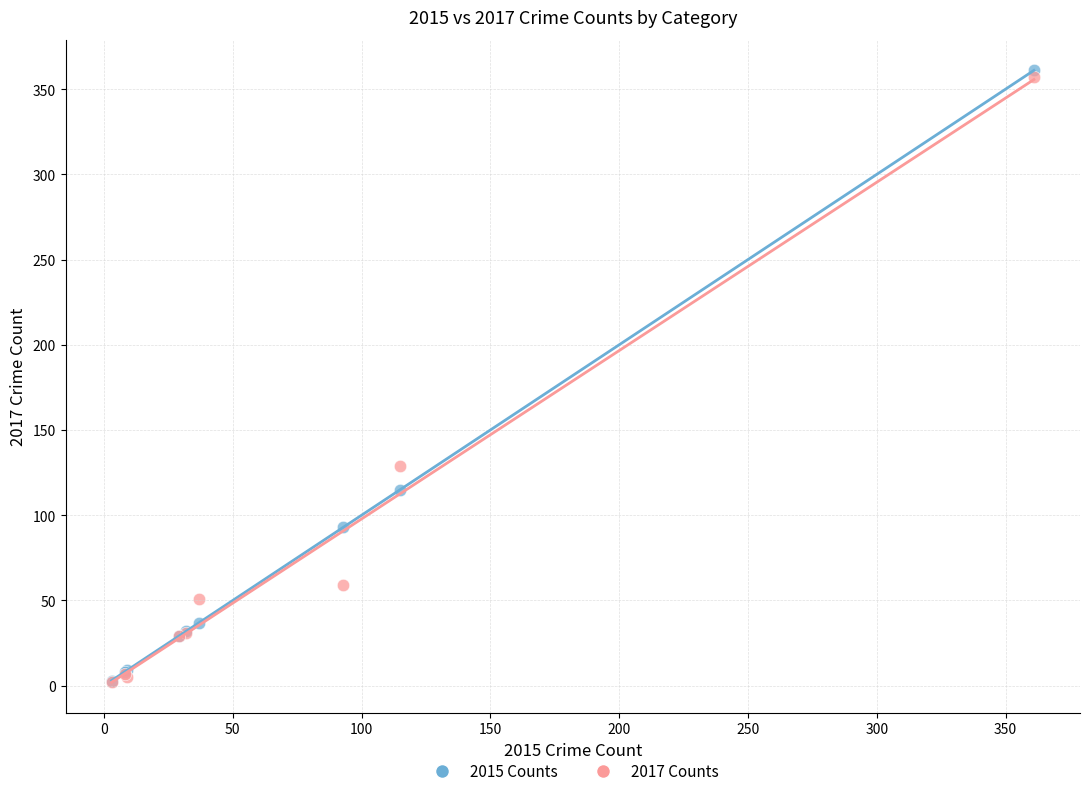

In the 2017 Counts series, what Y value is closest to 179?

129